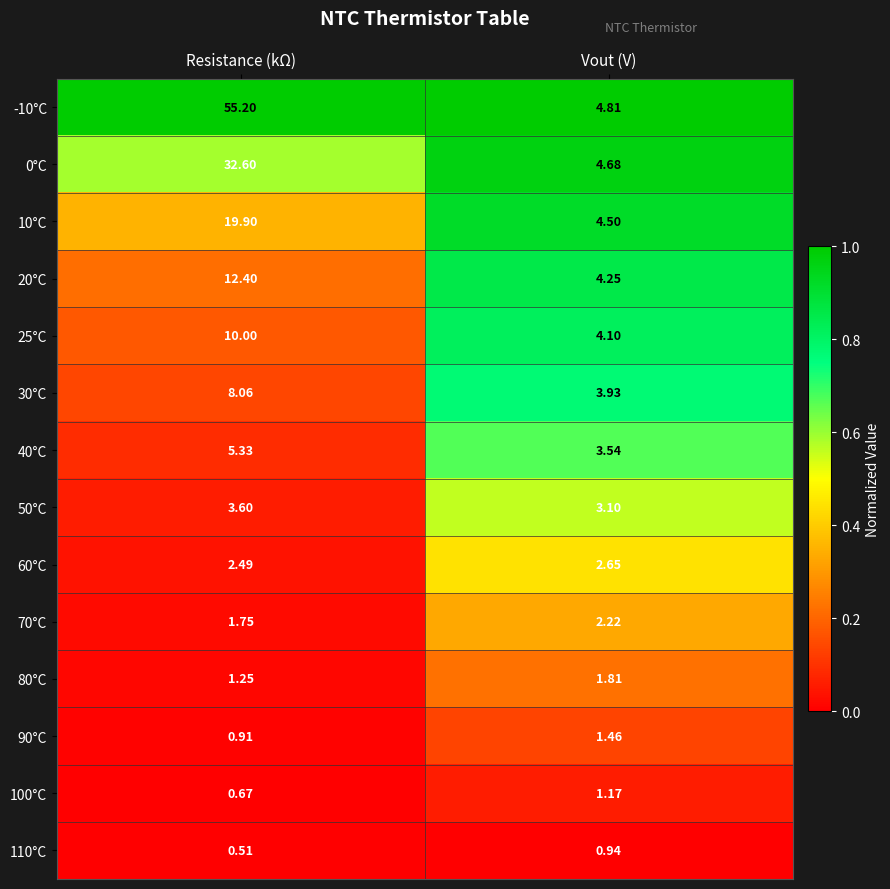

How many categories are shown in the chart?

2